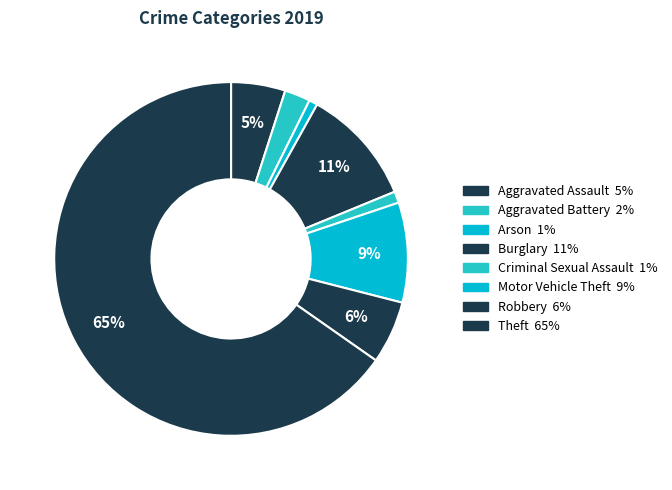

To the nearest percent, what percentage of the pie is Burglary?

11%